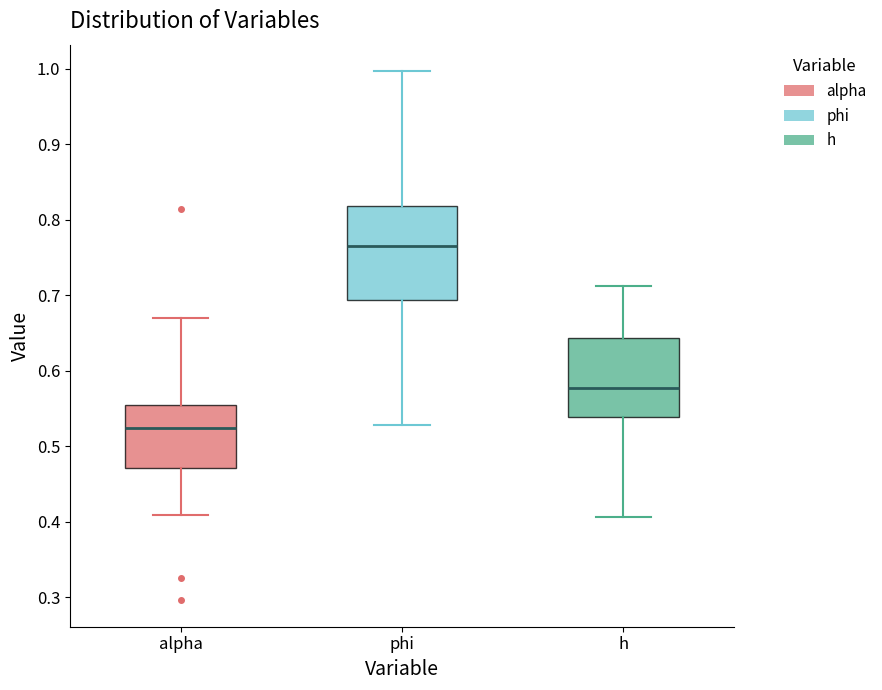

Which box is the tallest, from its lower edge to its upper edge?

phi